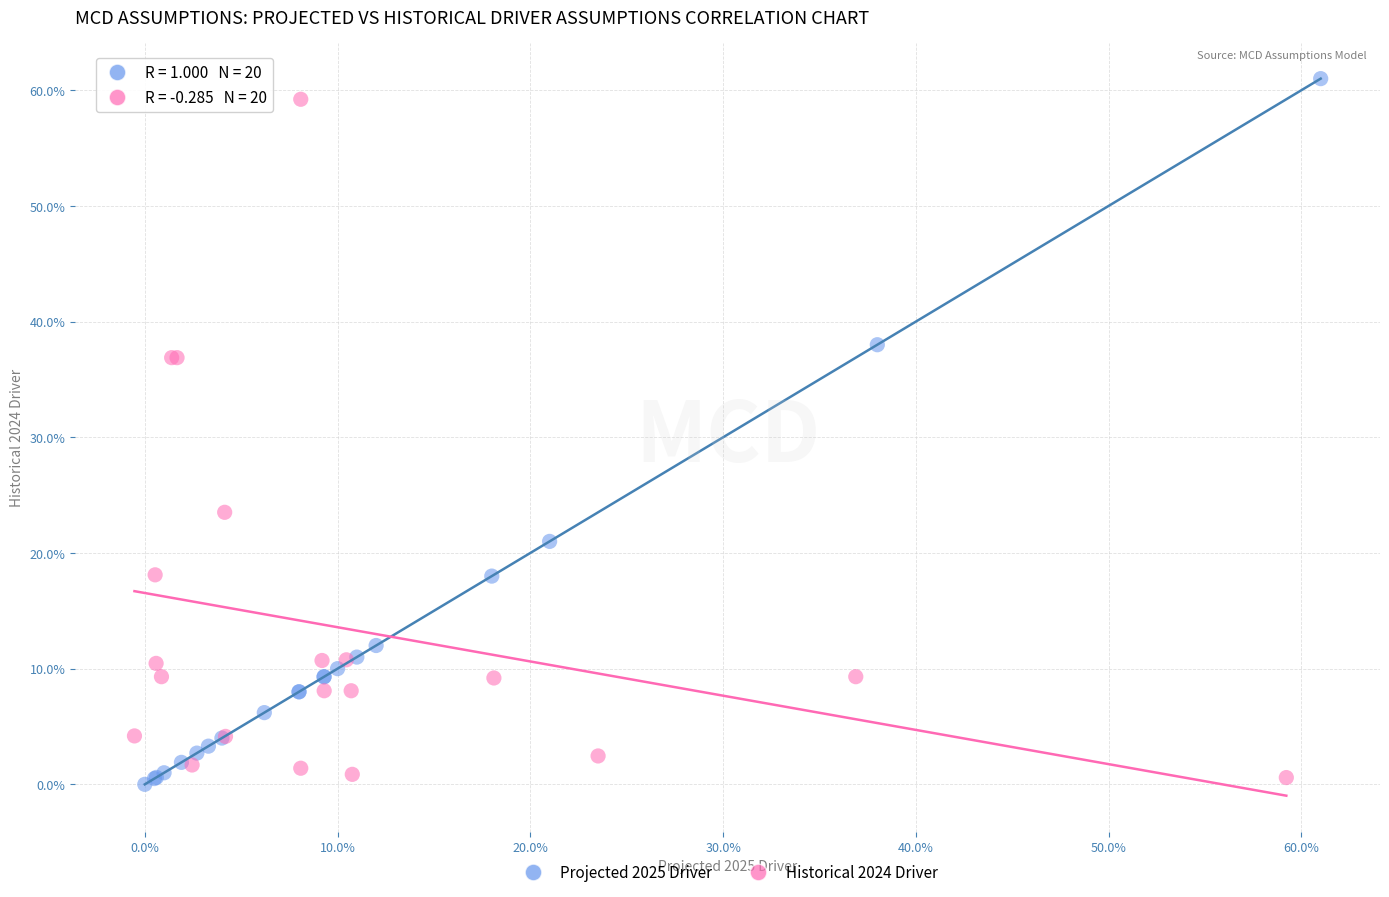

What are all the series names shown in the legend?

Projected 2025 Driver, Historical 2024 Driver